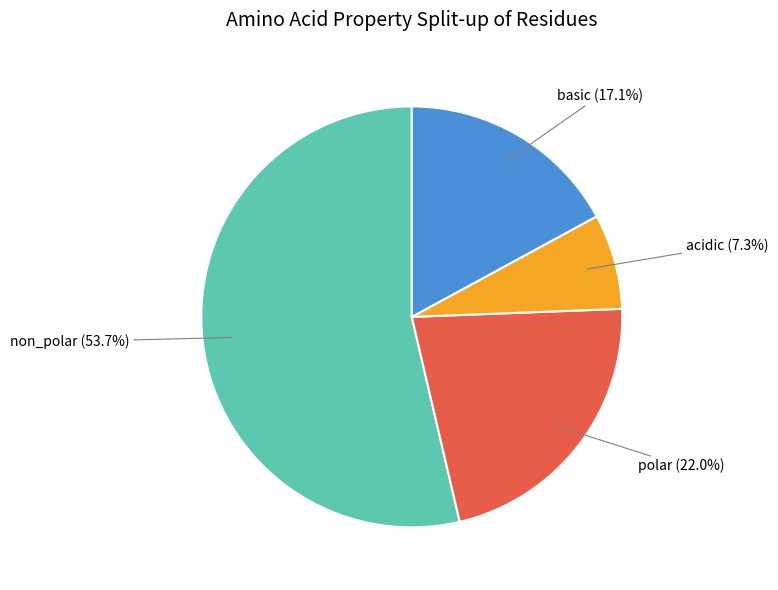

Is there any slice that represents more than half of the pie?

Yes